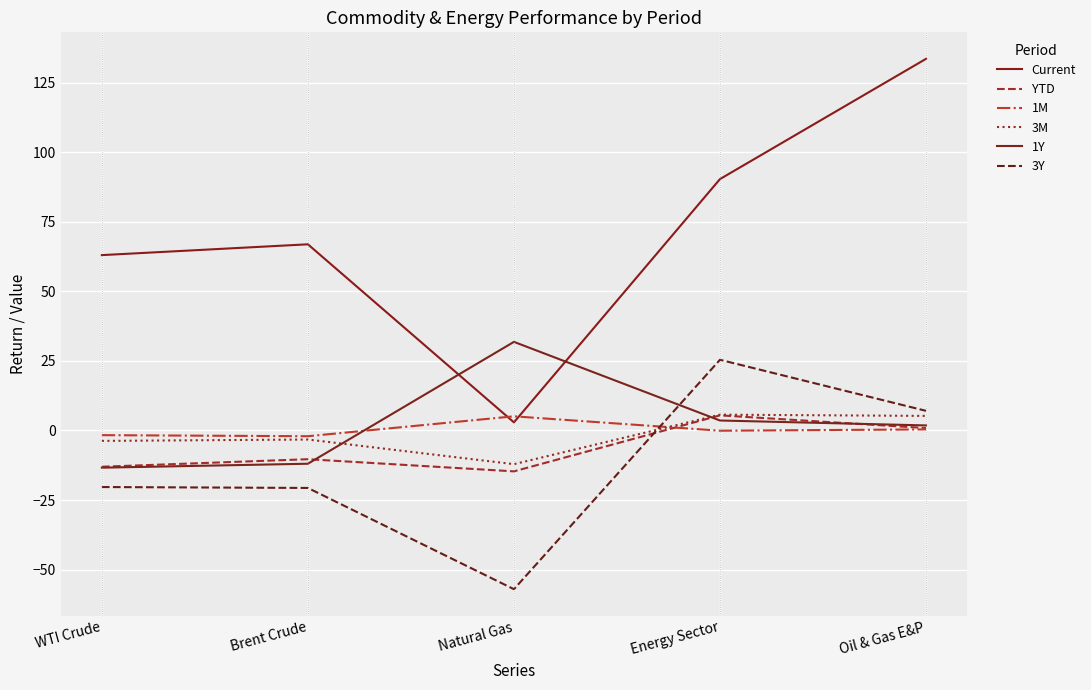

What is the difference between the maximum and second lowest values in the 1M series?

6.8